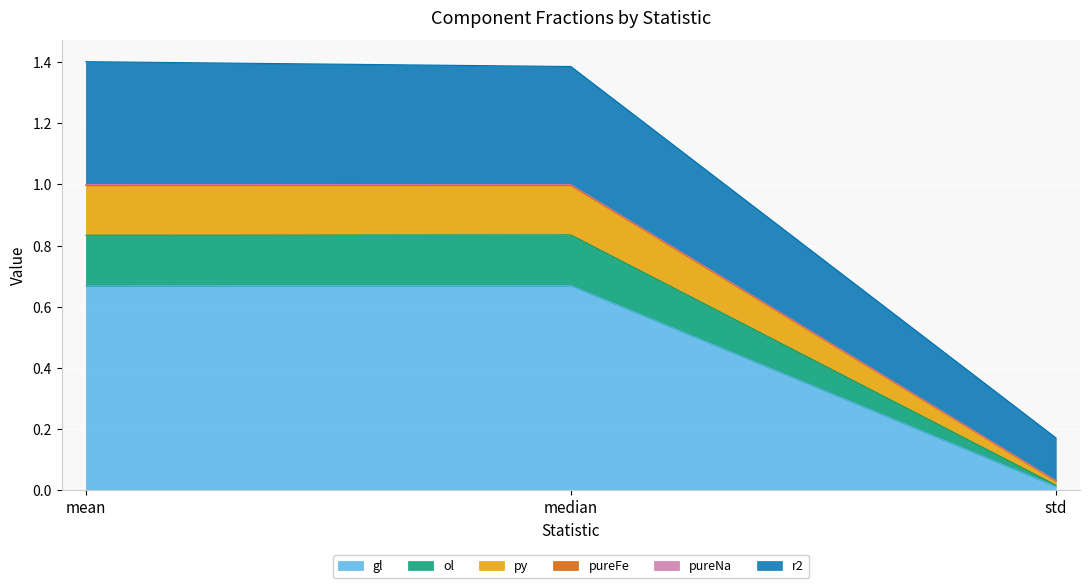

The value of gl at median is 0.3. True or false?

False